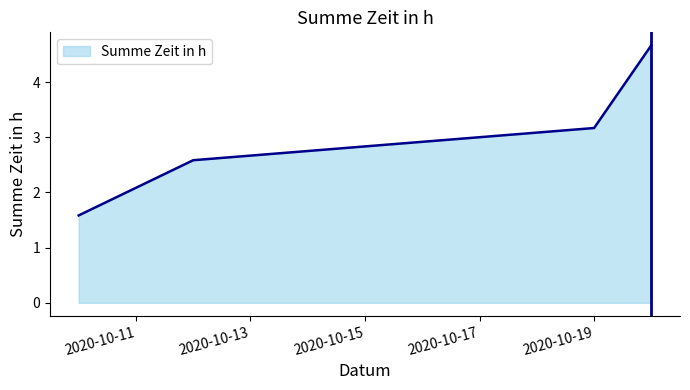

What is the greatest value displayed?

4.7